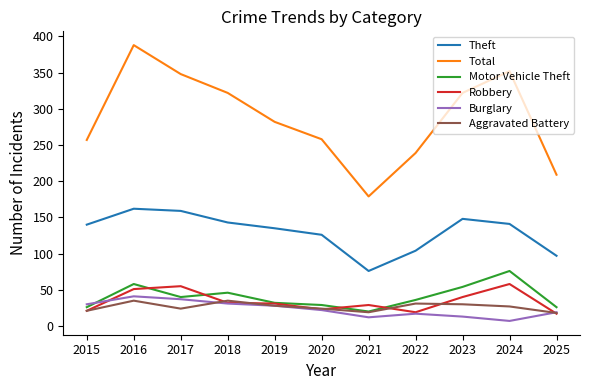

Which series changed the most between 2018 and 2023?

Burglary